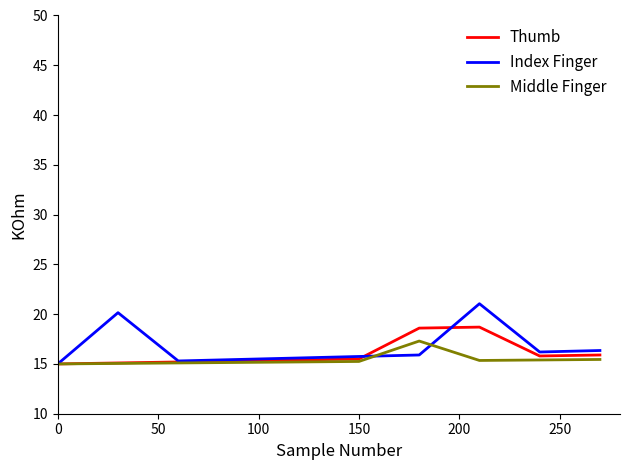

What is the difference between the second highest and minimum values in the Thumb series?

3.6